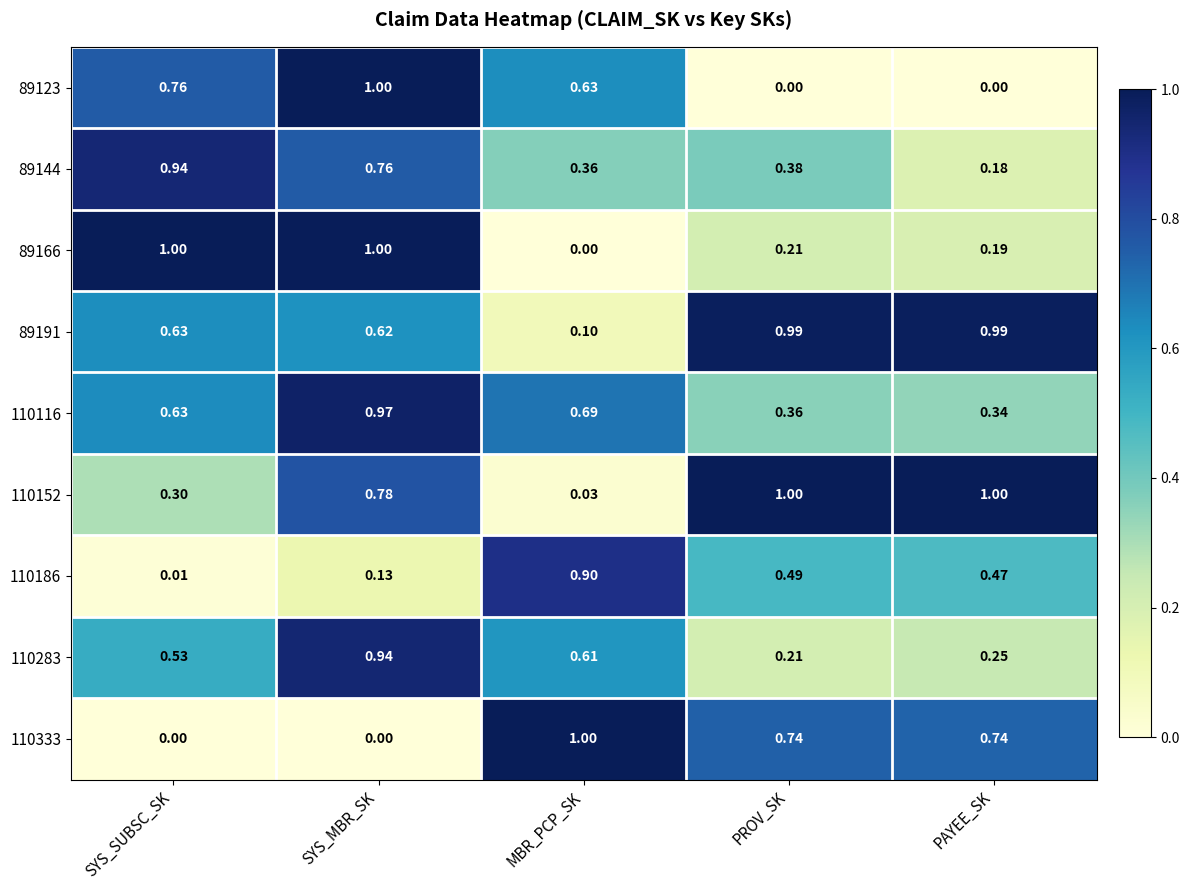

Which series has the largest total across all categories?

89191